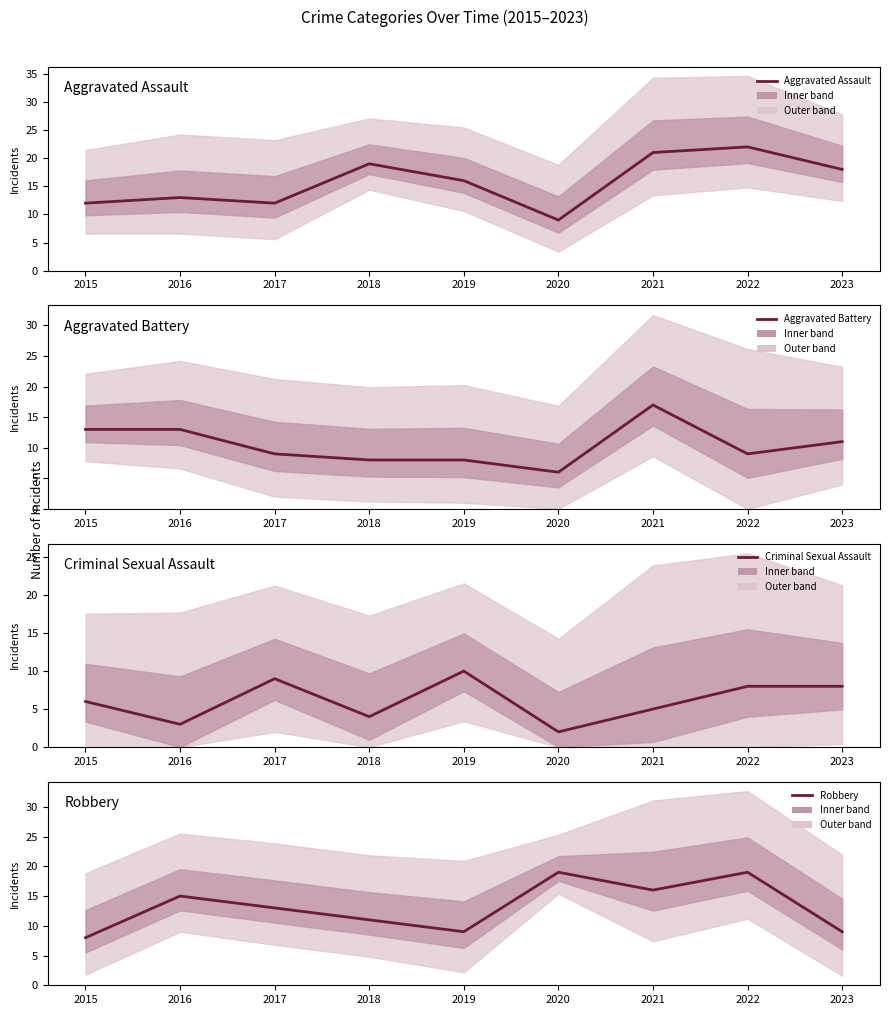

At how many categories does at least one series exceed 7?

9